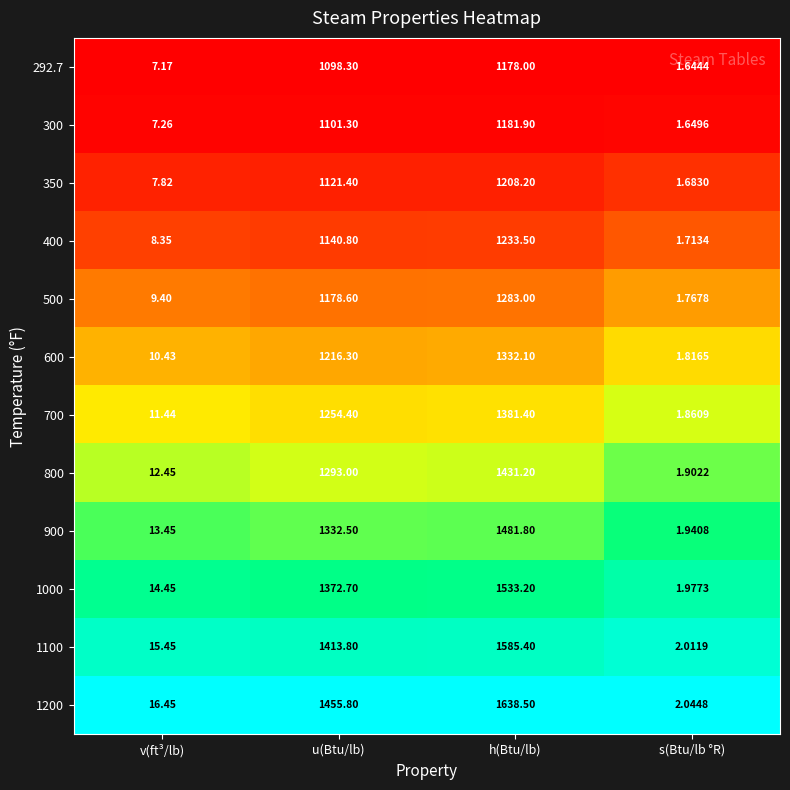

What is the total value across all series at v(ft³/lb)?

134.1